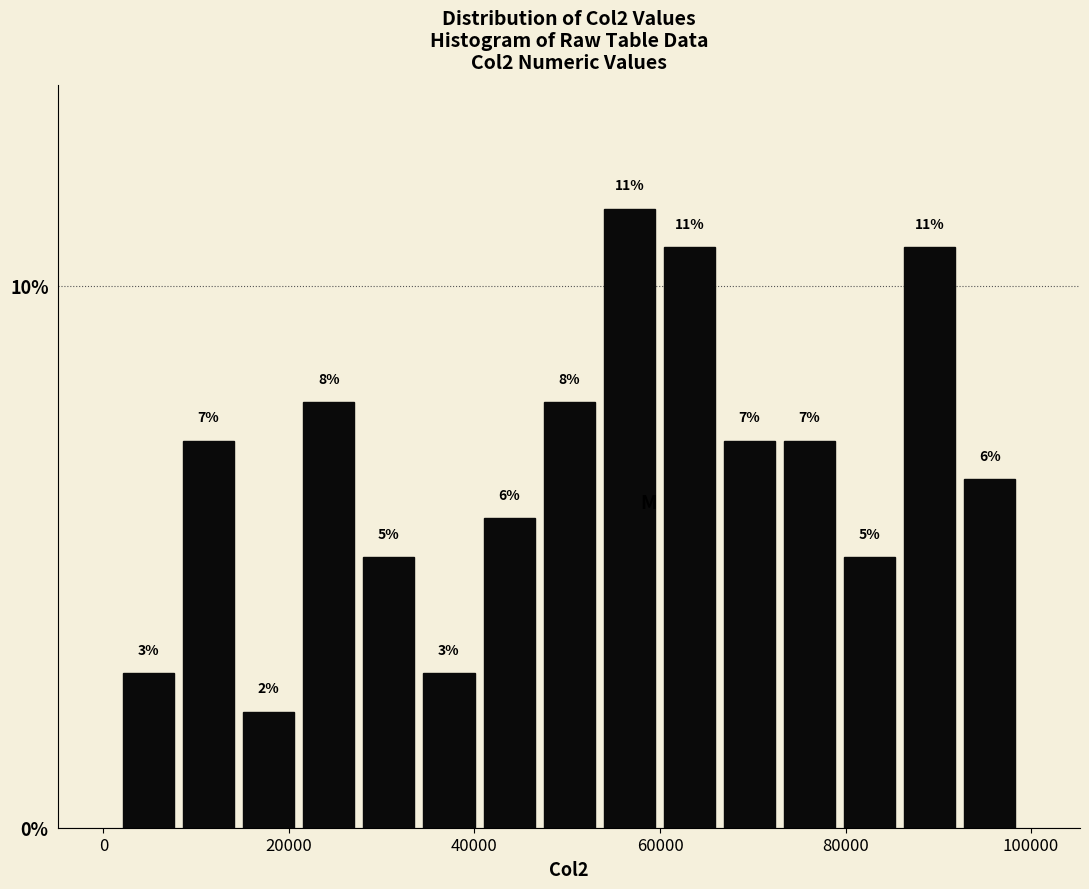

Around what value on the x-axis is the tallest bar? Give the approximate position of its centre, as read against the axis.

56000